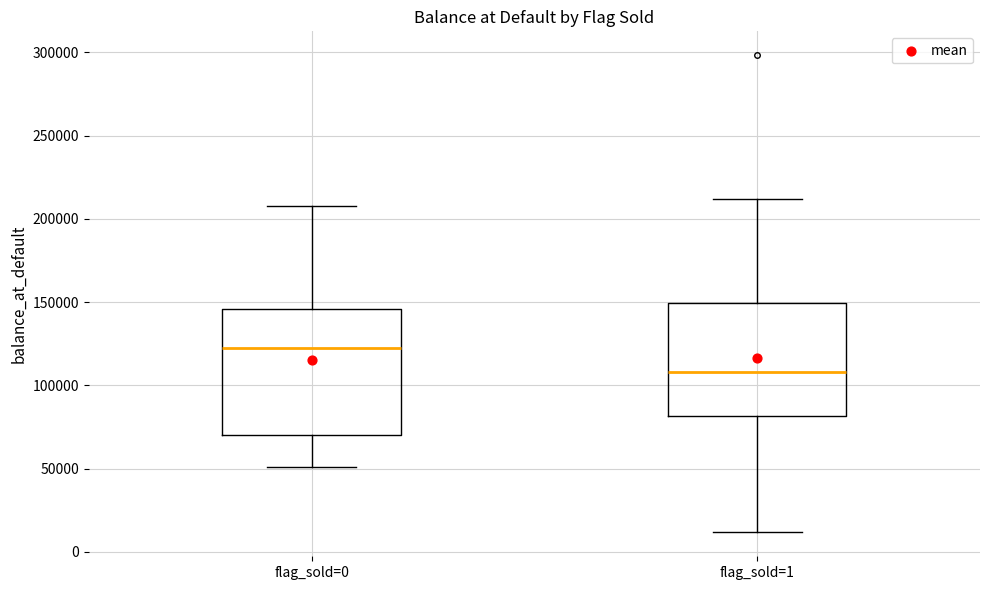

Reading left to right, read every box against the y-axis: the position of its median line, the range the box covers, and the ends of its whiskers. The values are not printed on the chart, so give them approximately, as read against the axis.

flag_sold=0: median 120000, box 70000 to 145000, whiskers 50000 to 210000
flag_sold=1: median 110000, box 80000 to 150000, whiskers 10000 to 210000